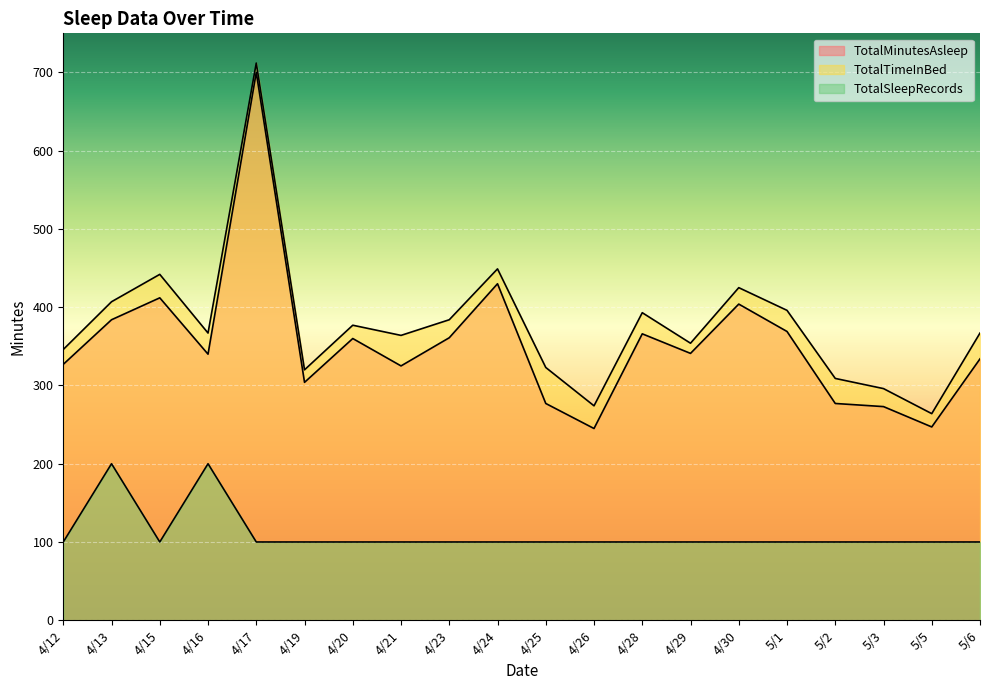

How many lines are shown in the chart?

3